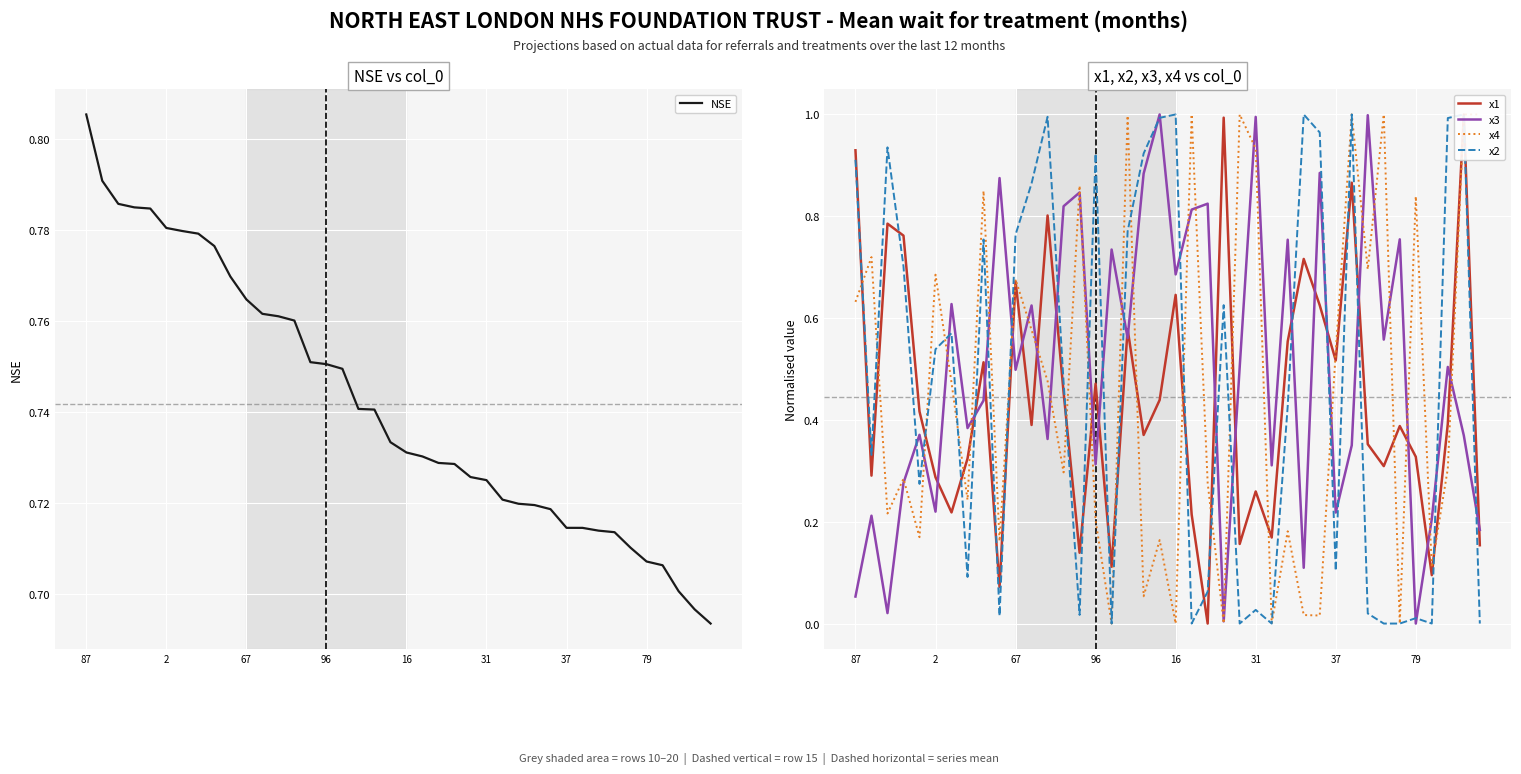

How many distinct data groups are displayed?

5